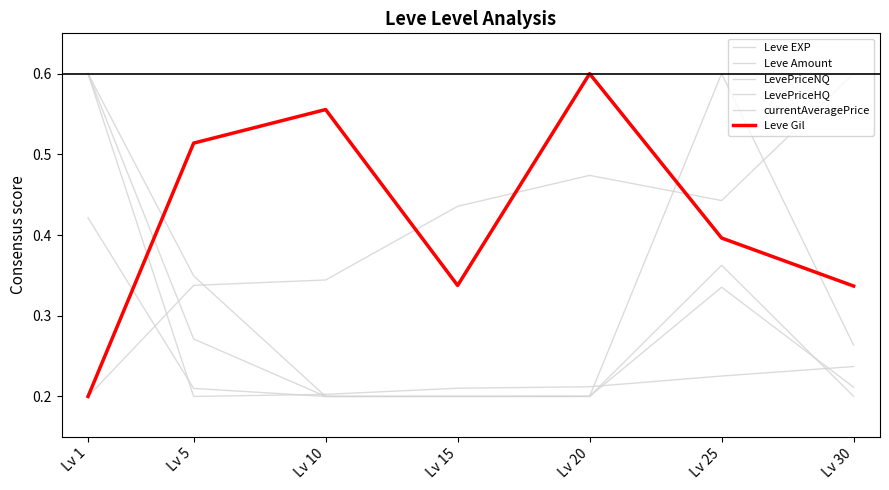

Rank the series at Lv 30 from highest to lowest value.

Leve Amount, Leve Gil, LevePriceHQ, Leve EXP, currentAveragePrice, LevePriceNQ